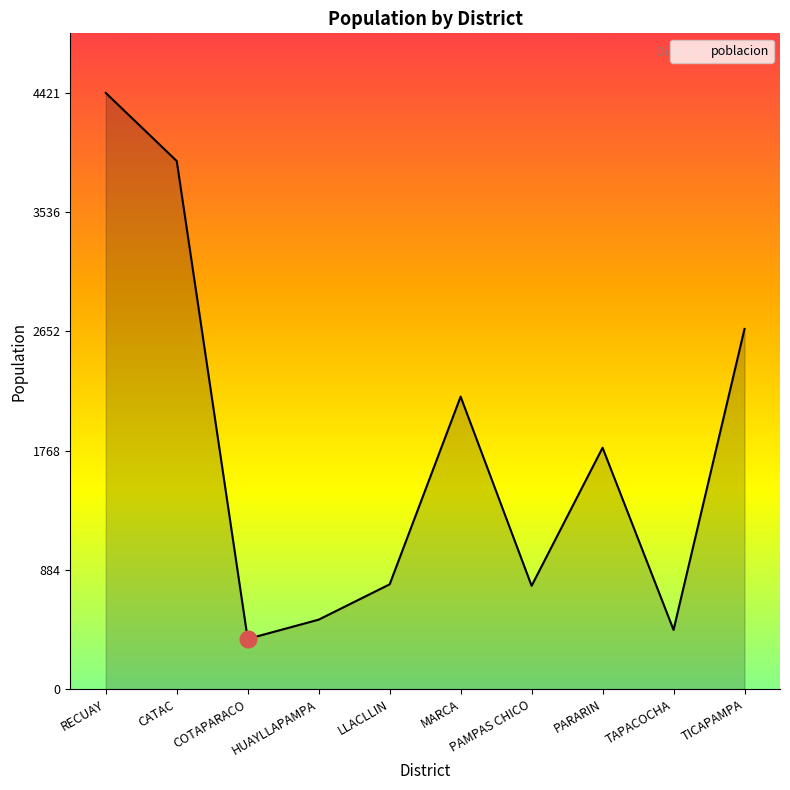

What value does the data have at TICAPAMPA?

2671